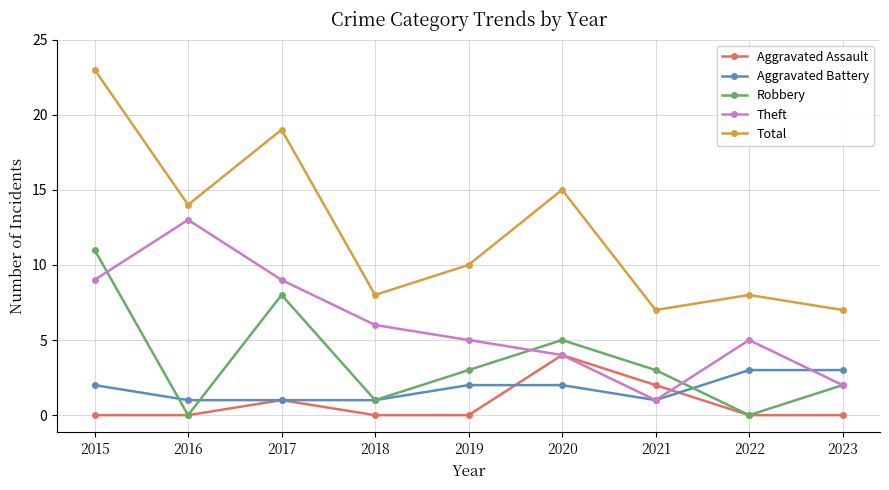

Which series has the widest spread of values?

Total